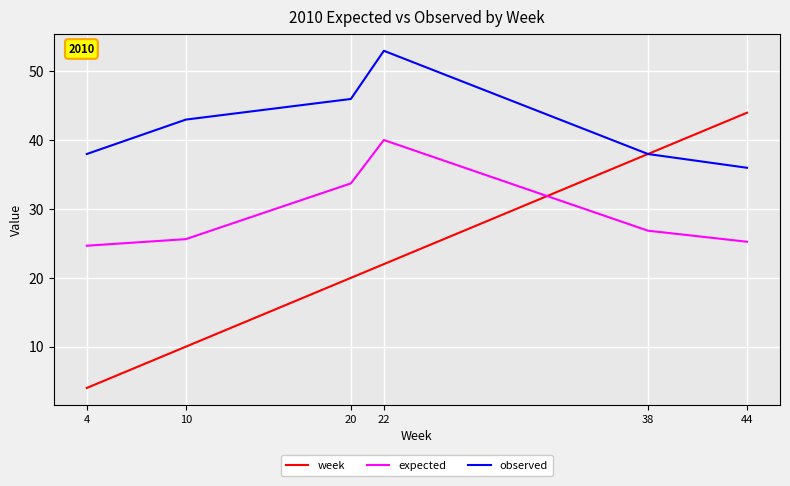

Which label corresponds to the smallest value in the chart?

4